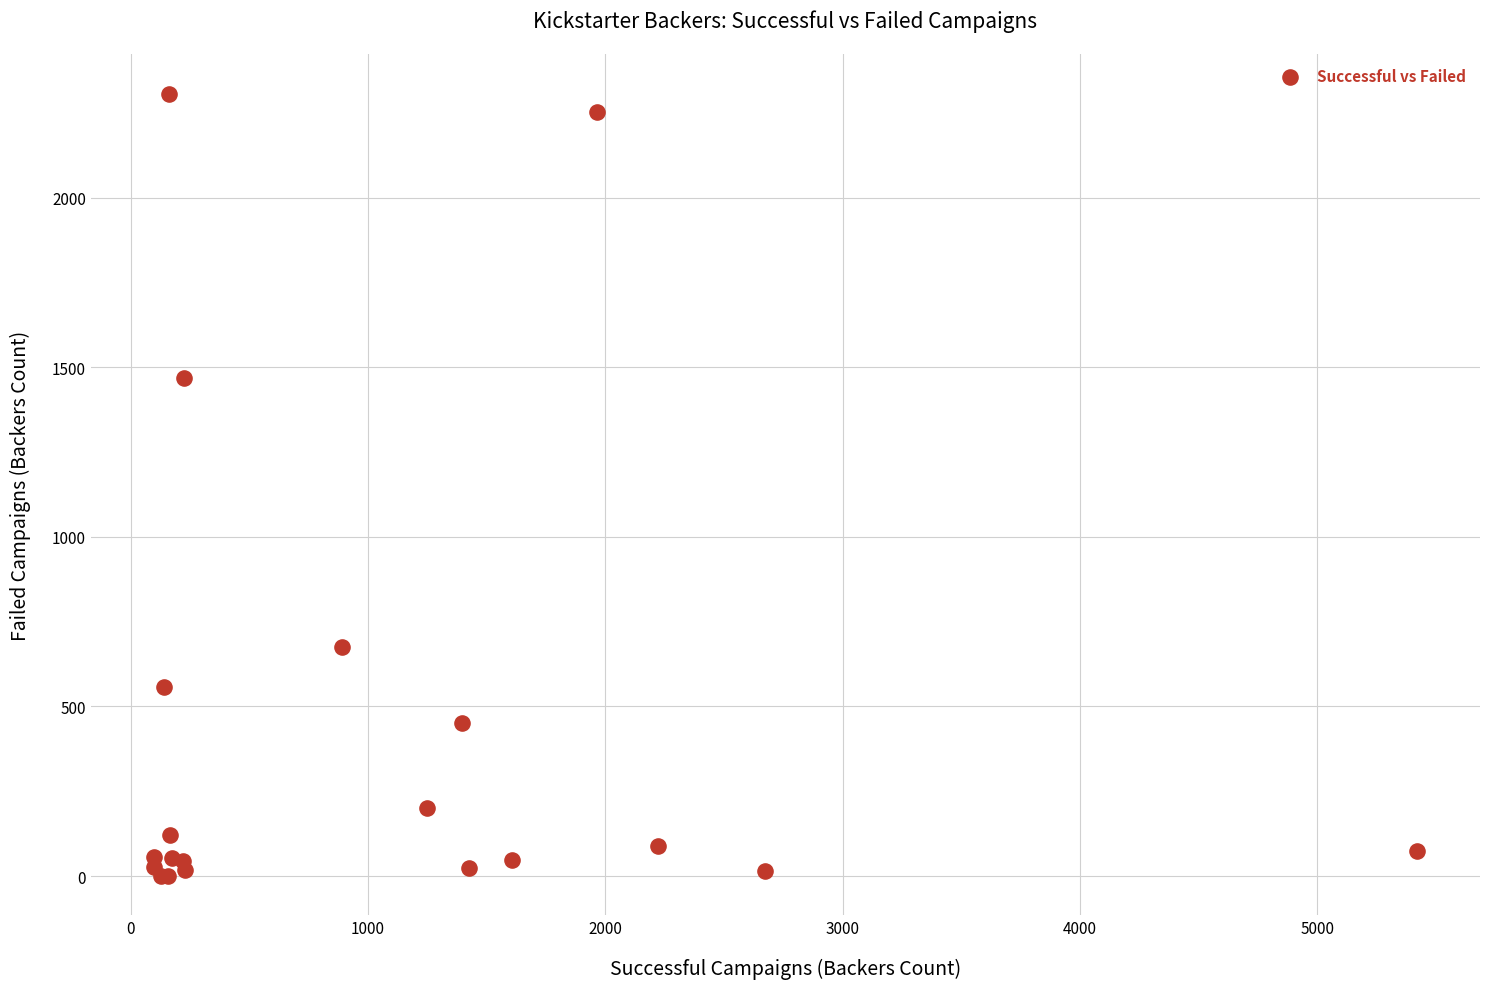

What Y value in the scatter plot is closest to 1153?

1467